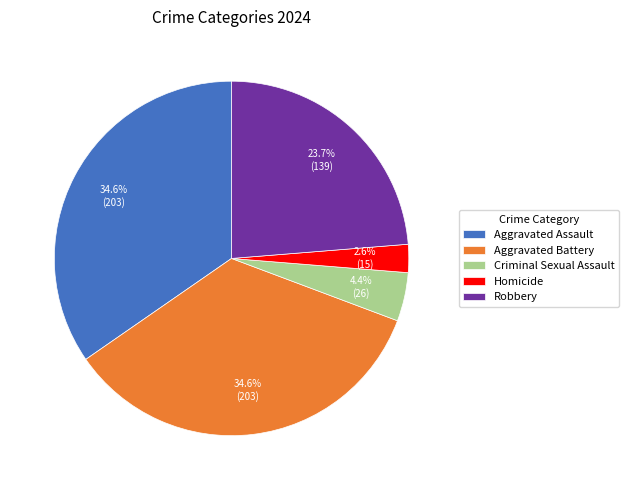

Which slice is the smallest?

Homicide